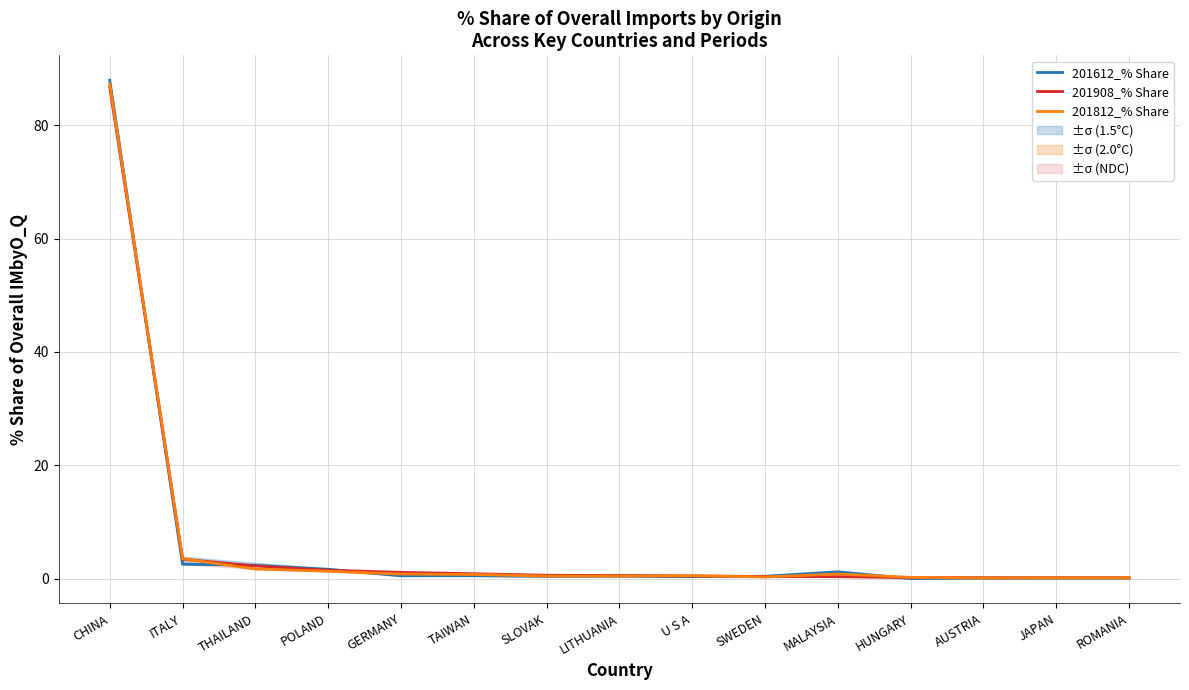

Reading left to right, transcribe all the data shown in this chart.

201612_% Share: CHINA=87.9	ITALY=2.6	THAILAND=2.4	POLAND=1.7	GERMANY=0.5	TAIWAN=0.5	SLOVAK=0.4	LITHUANIA=0.4	U S A=0.4	SWEDEN=0.4	MALAYSIA=1.2	HUNGARY=0.0	AUSTRIA=0.1	JAPAN=0.1	ROMANIA=0.1
201908_% Share: CHINA=86.8	ITALY=3.4	THAILAND=2.2	POLAND=1.5	GERMANY=1.1	TAIWAN=0.9	SLOVAK=0.6	LITHUANIA=0.6	U S A=0.5	SWEDEN=0.4	MALAYSIA=0.4	HUNGARY=0.2	AUSTRIA=0.2	JAPAN=0.2	ROMANIA=0.2
201812_% Share: CHINA=87.3	ITALY=3.5	THAILAND=1.7	POLAND=1.3	GERMANY=0.8	TAIWAN=0.7	SLOVAK=0.5	LITHUANIA=0.5	U S A=0.5	SWEDEN=0.3	MALAYSIA=0.8	HUNGARY=0.2	AUSTRIA=0.1	JAPAN=0.1	ROMANIA=0.2